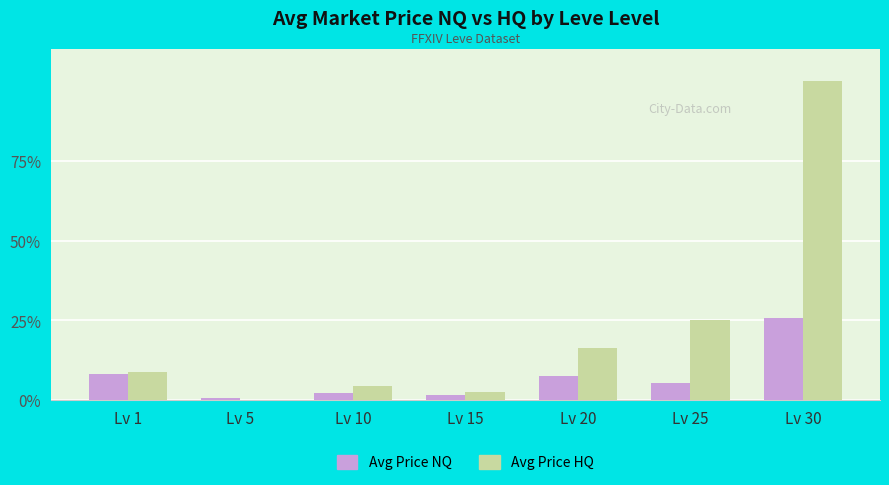

Are the bars horizontal?

No